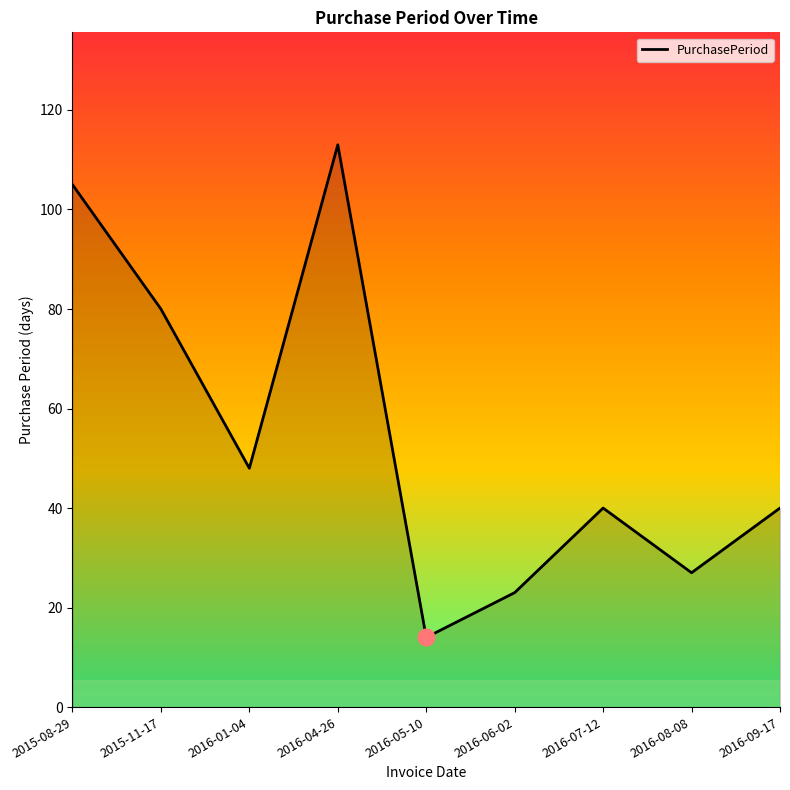

What position from the right is 2016-06-02?

4